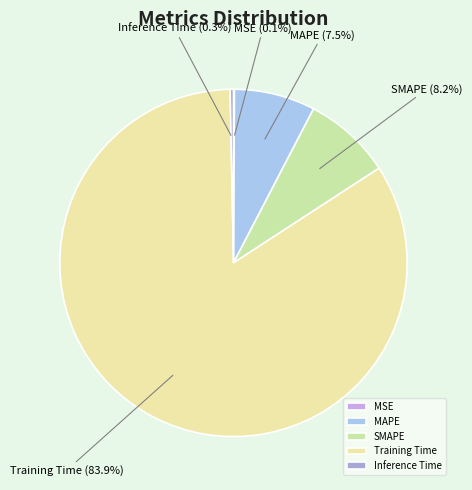

To the nearest percent, what is the difference between the largest and smallest slice percentages?

84%